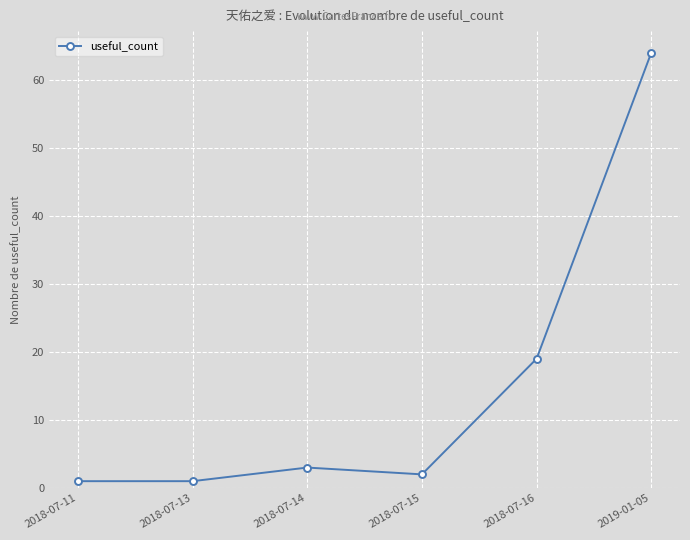

True or false: the data shows 31 at 2018-07-16.

False